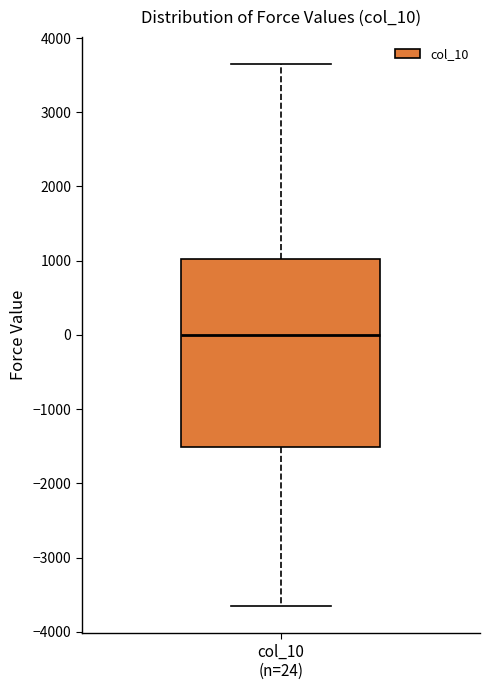

Where does the median line of the box for col_10 (n=24) sit on the y-axis? The values are not printed on the chart, so give them approximately, as read against the axis.

0